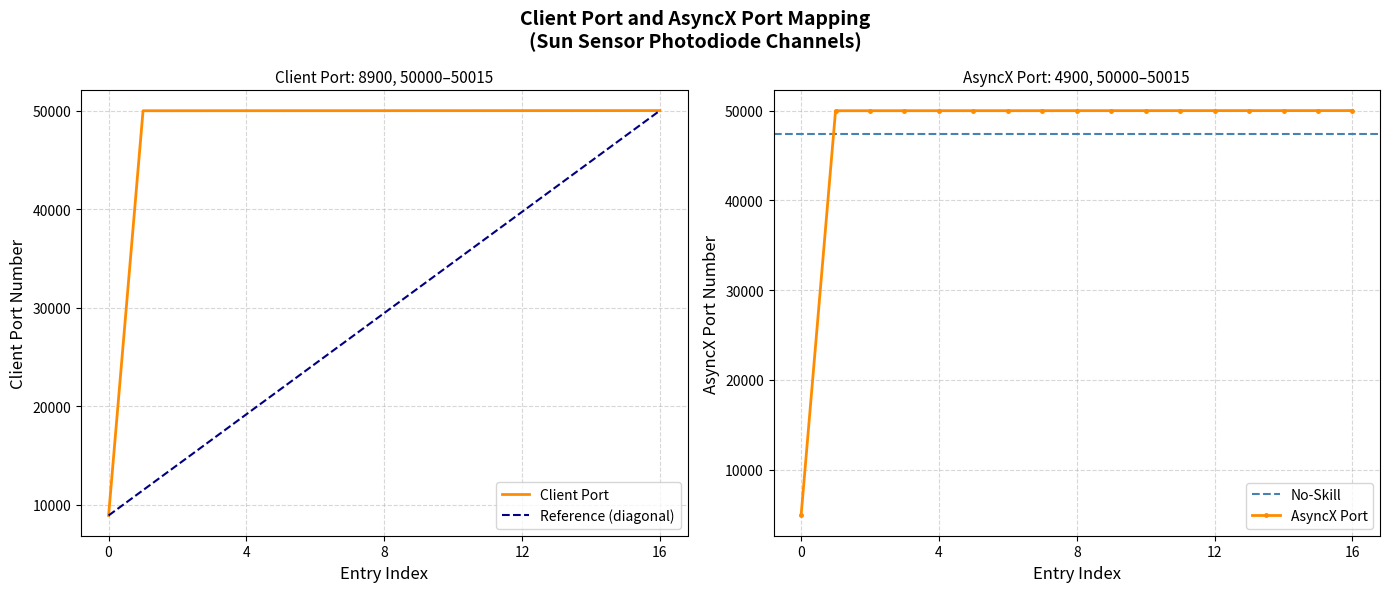

What is the sum of all Client Port values?

809020